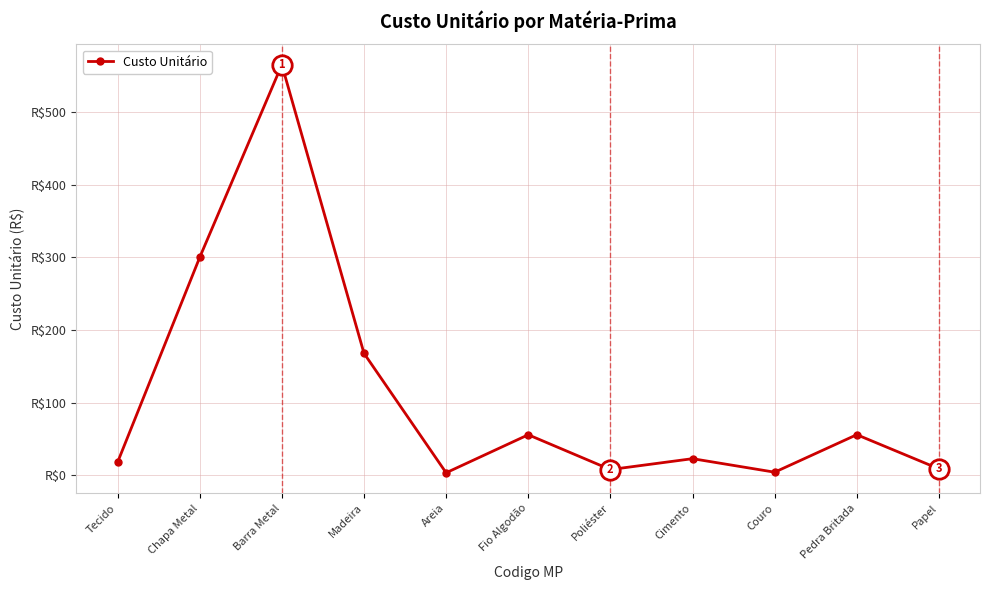

How many values exceed 23?

5